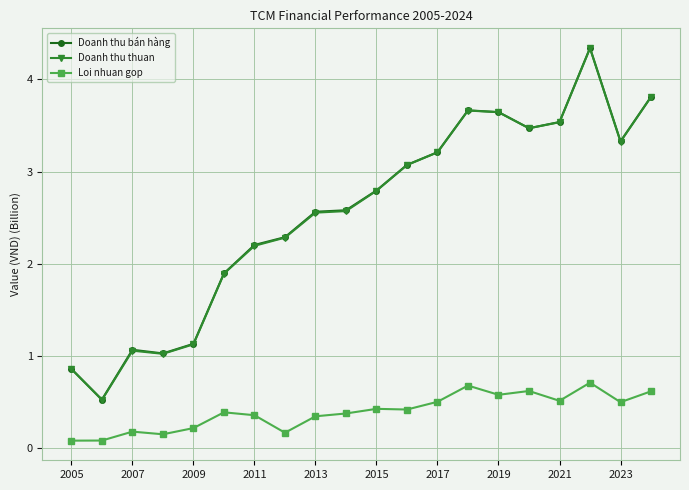

Does the chart have visible grid lines?

Yes